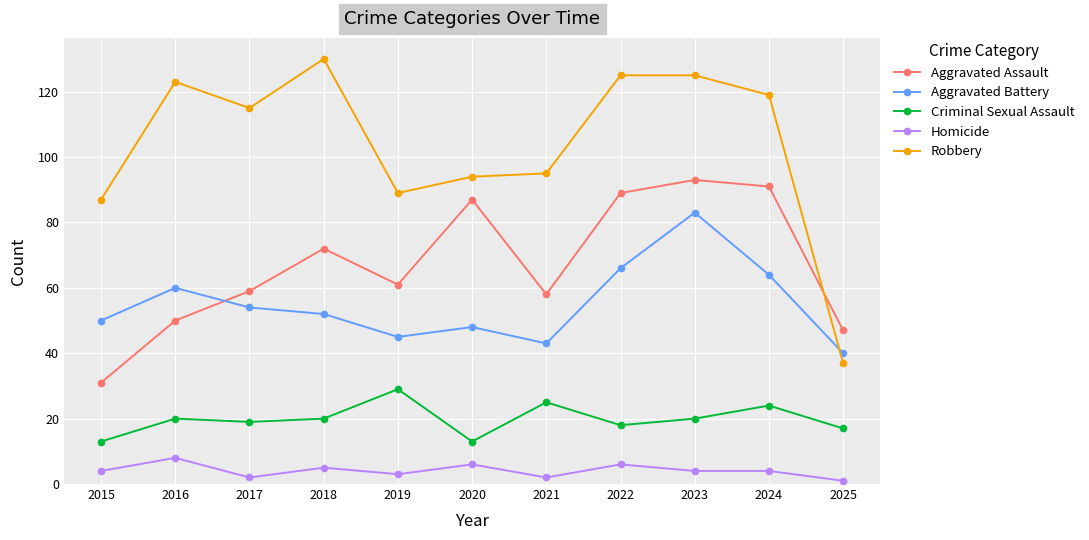

What is the sum of the Robbery values at 2018 and 2015?

217